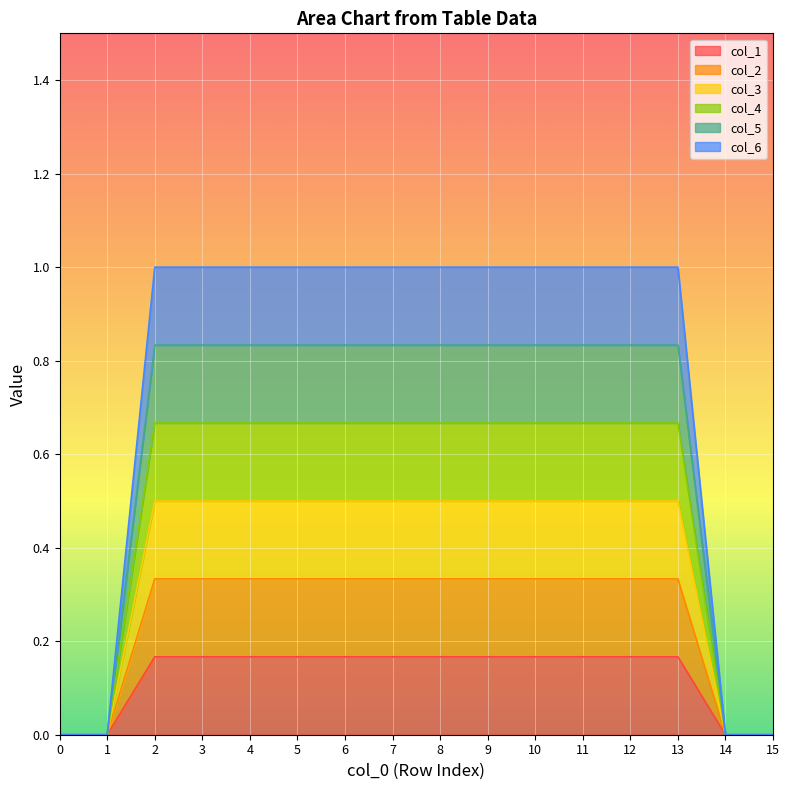

Rank the categories by col_1 value from highest to lowest.

2, 3, 4, 5, 6, 7, 8, 9, 10, 11, 12, 13, 0, 1, 14, 15